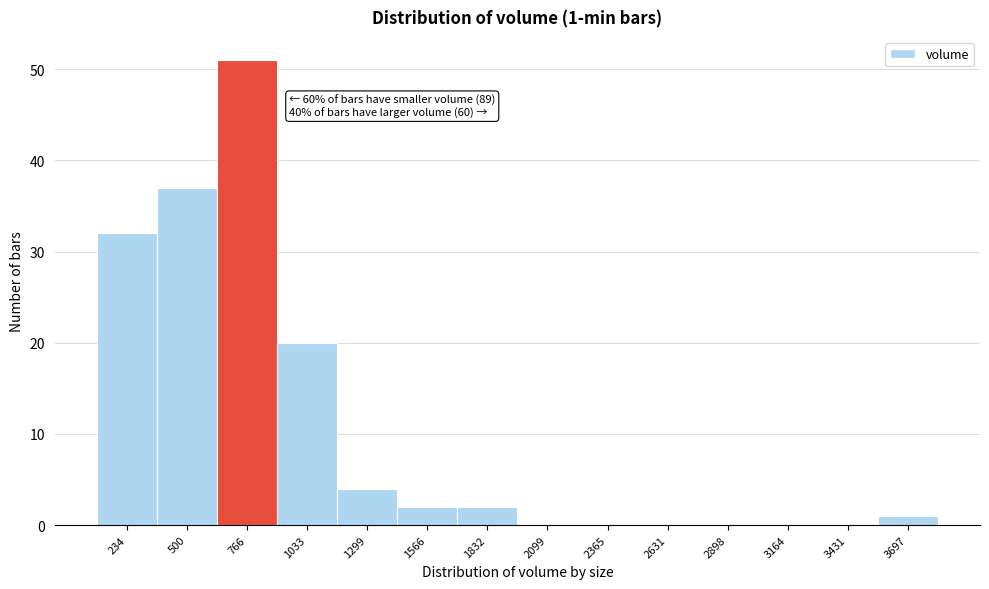

Reading left to right, list all the values displayed in this chart.

234=32	500=37	766=51	1033=20	1299=4	1566=2	1832=2	2099=0	2365=0	2631=0	2898=0	3164=0	3431=0	3697=1